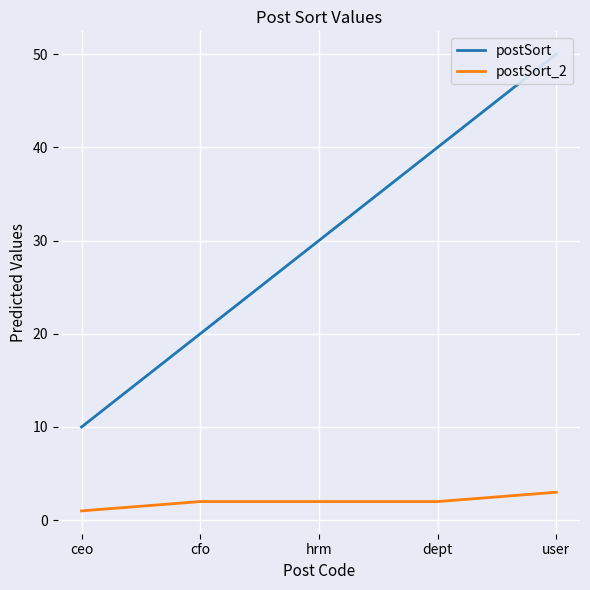

Reading right to left, list all the values displayed in this chart.

postSort: 50	40	30	20	10
postSort_2: 3	2	2	2	1